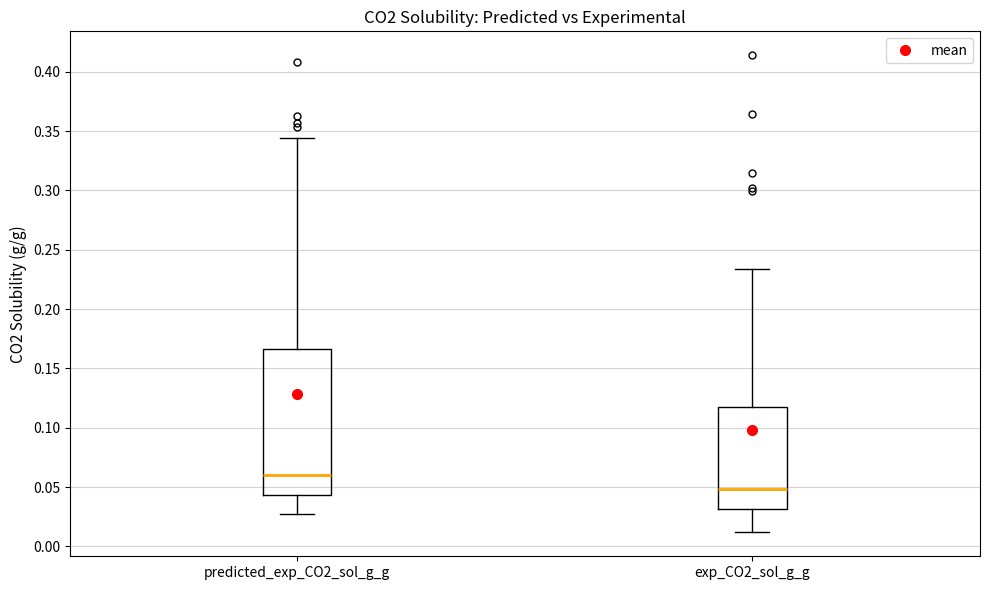

Where does the median line of the box for exp_CO2_sol_g_g sit on the y-axis? The values are not printed on the chart, so give them approximately, as read against the axis.

0.050